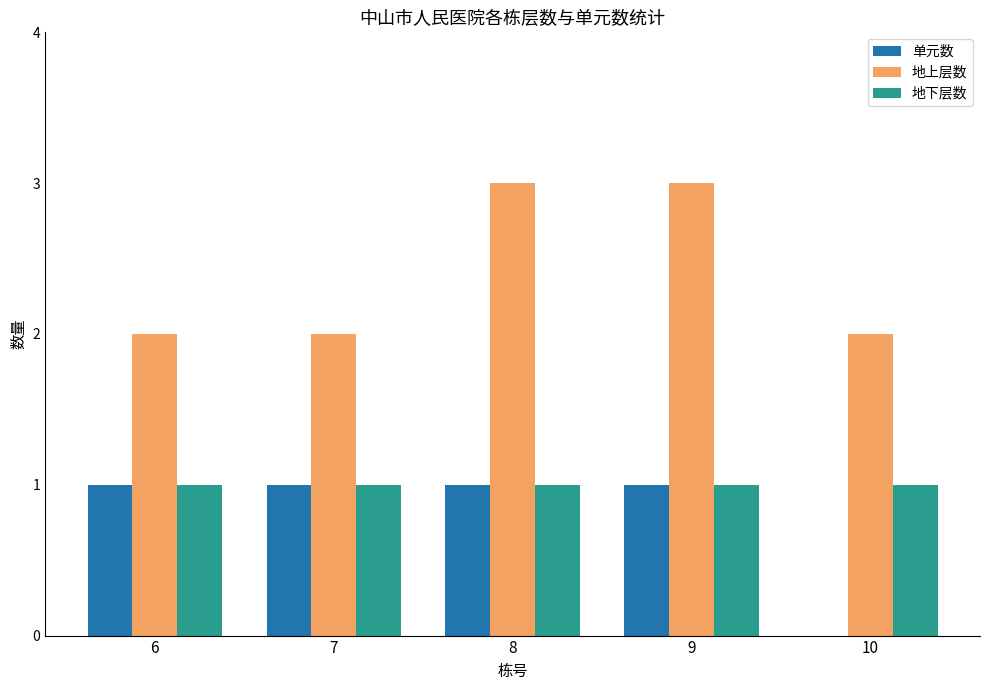

Reading left to right, list all the values displayed in this chart.

单元数: 1	1	1	1	0
地上层数: 2	2	3	3	2
地下层数: 1	1	1	1	1